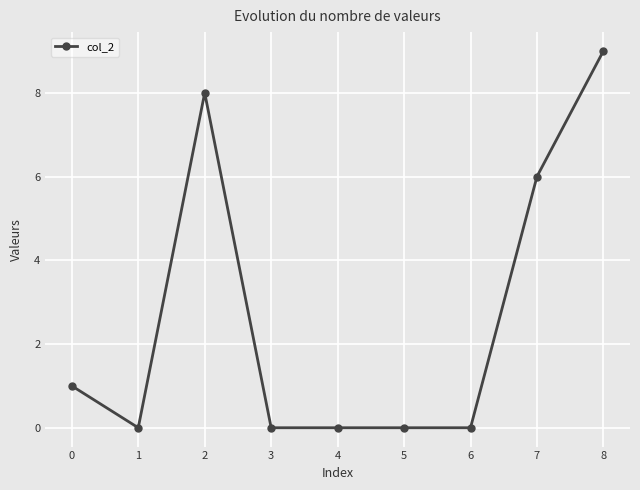

Reading left to right, list all the values displayed in this chart.

0=1	1=0	2=8	3=0	4=0	5=0	6=0	7=6	8=9